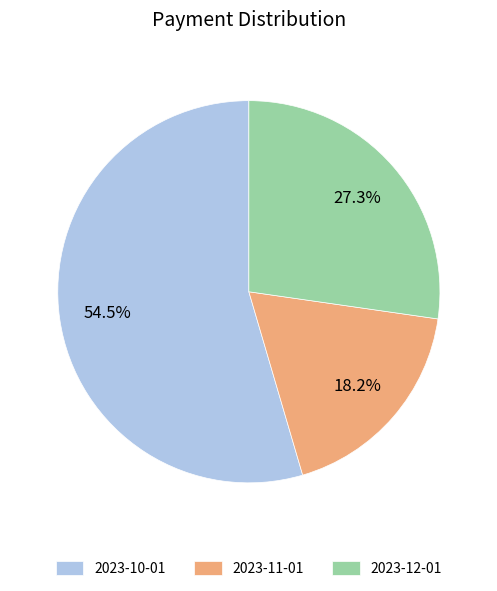

What percentage is NOT represented by 2023-12-01?

72.7%